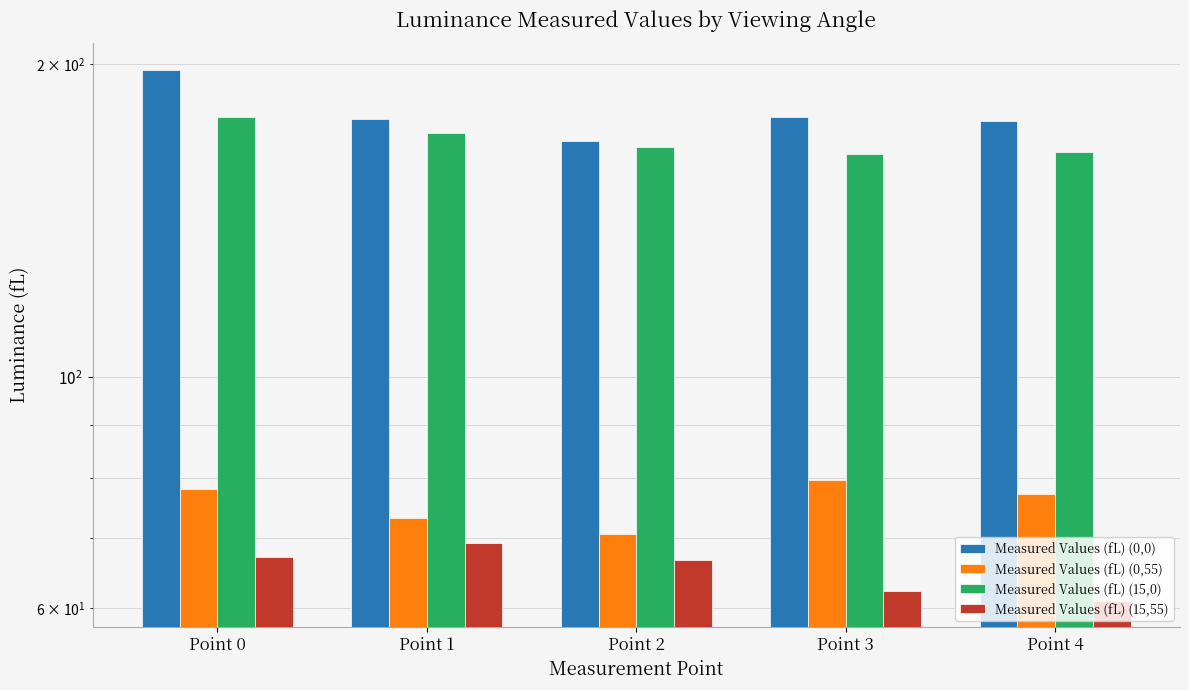

How many data points does each series have?

5